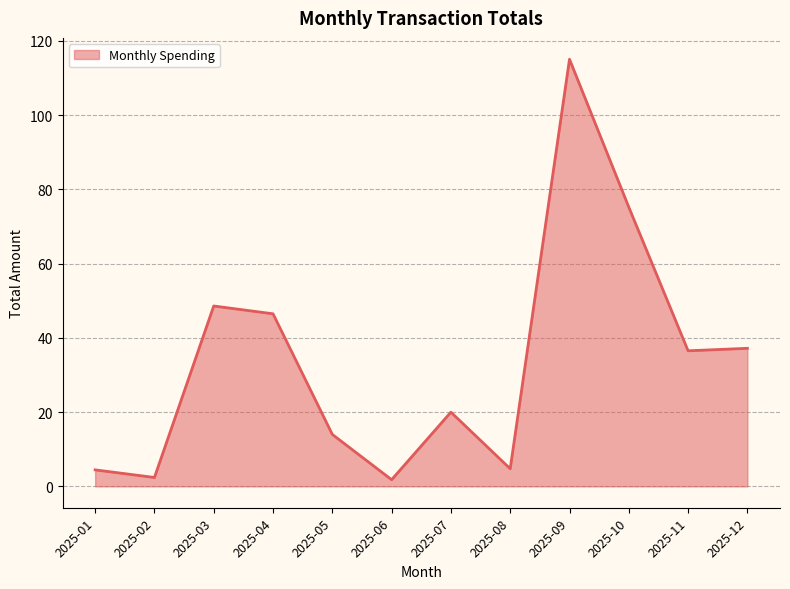

What is the difference between the maximum and minimum values?

113.3